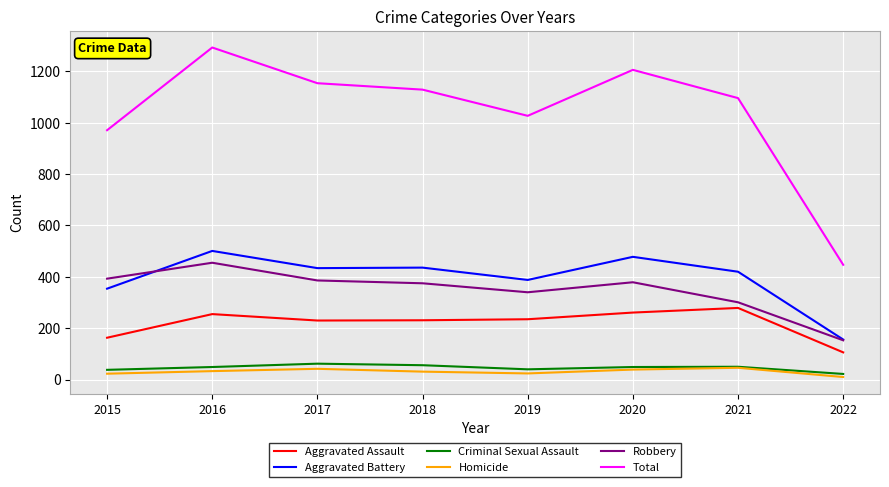

Is it true that Total equals 1027 at 2019?

True